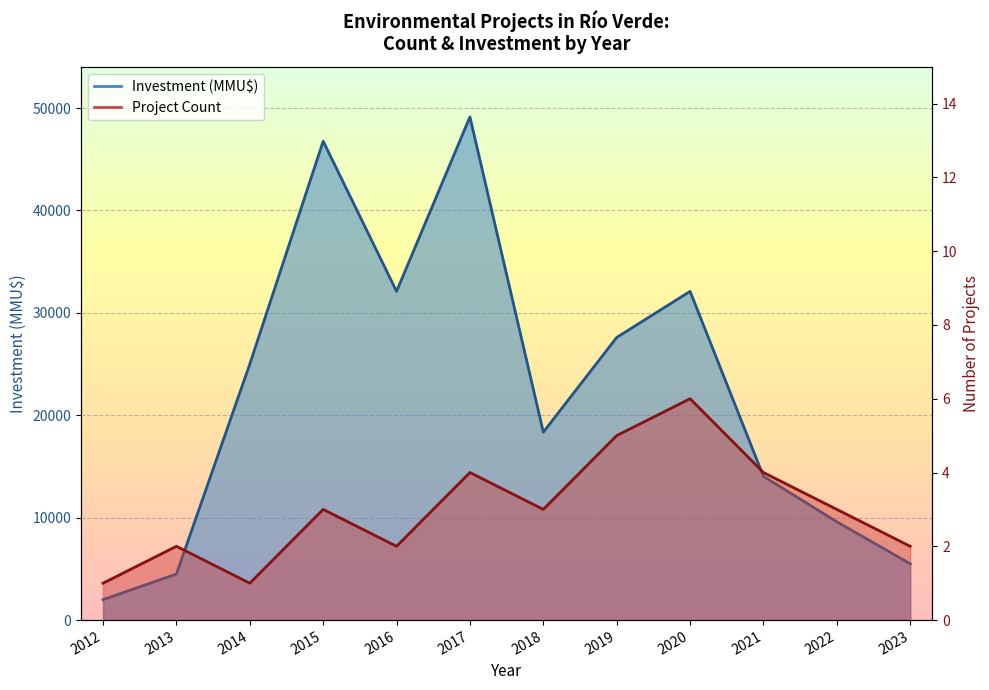

What is the sum of all Investment (MMU$) values?

266674